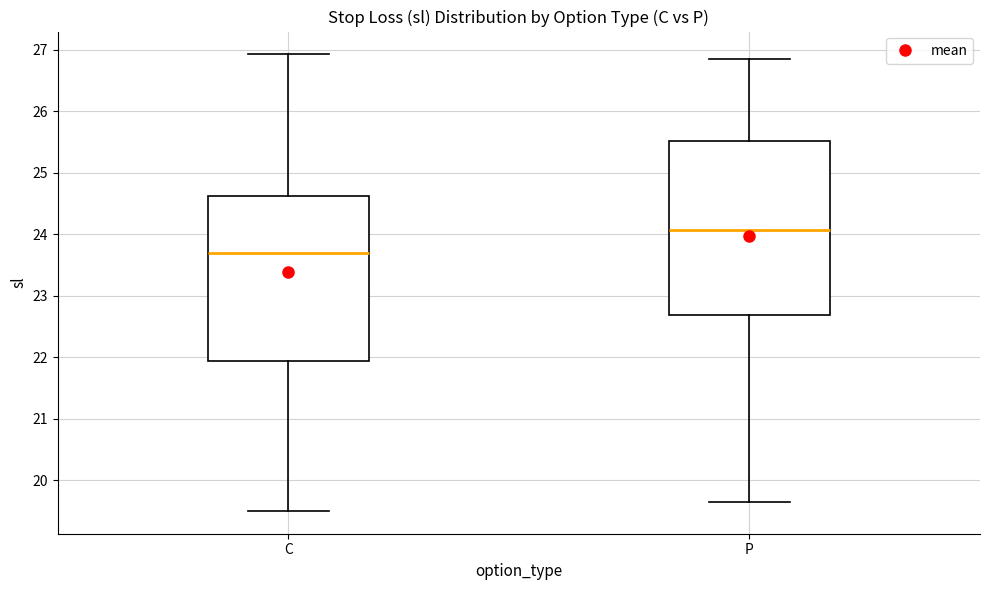

Reading left to right, read every box against the y-axis: the position of its median line, the range the box covers, and the ends of its whiskers. The values are not printed on the chart, so give them approximately, as read against the axis.

C: median 23.7, box 21.9 to 24.6, whiskers 19.5 to 26.9
P: median 24.1, box 22.7 to 25.5, whiskers 19.7 to 26.9